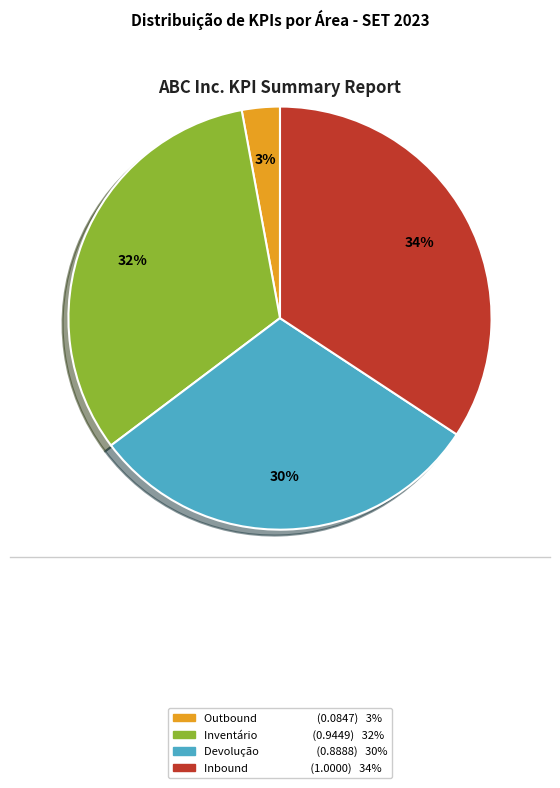

How many segments does this pie chart have?

4